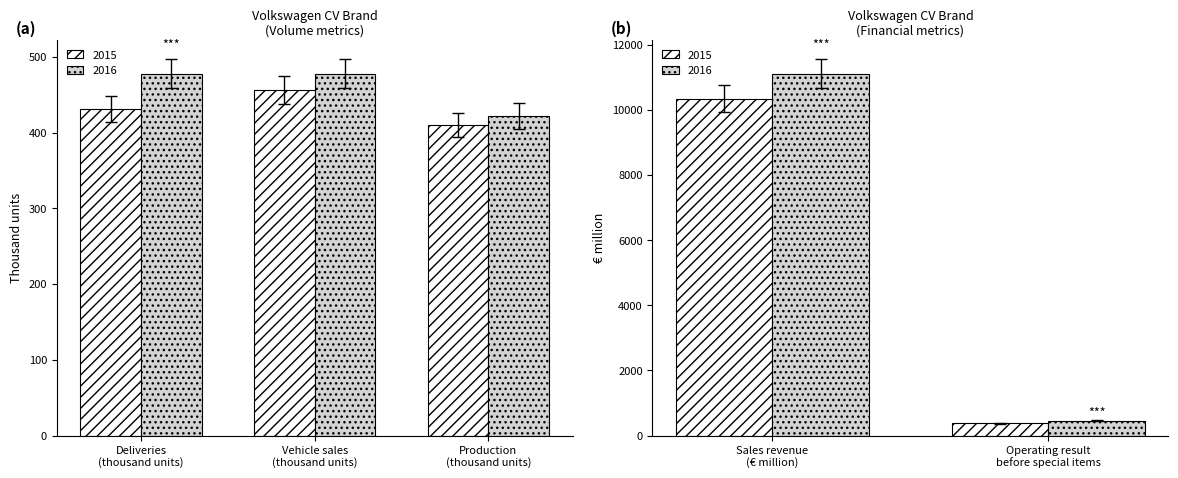

What is the difference between the highest and lowest values at Production
(thousand units)?

12